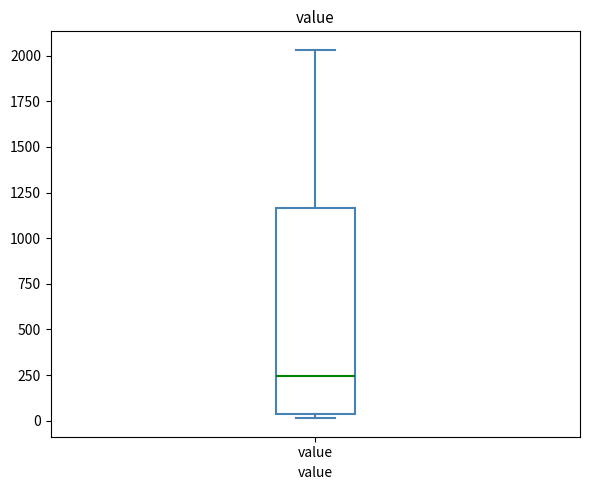

Read this box plot against the y-axis: the position of the median line, the range covered by the box, and the ends of both whiskers. The values are not printed on the chart, so give them approximately, as read against the axis.

median 250, box 50 to 1150, whiskers 0 to 2050